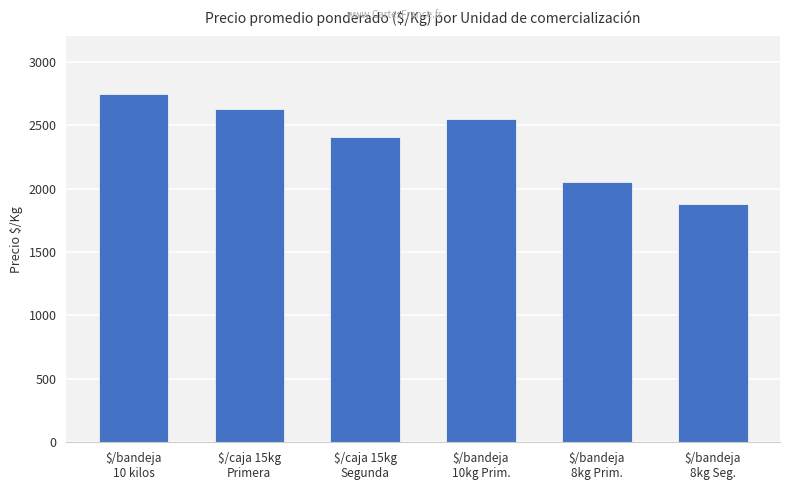

Rank the categories by value from lowest to highest.

$/bandeja
8kg Seg., $/bandeja
8kg Prim., $/caja 15kg
Segunda, $/bandeja
10kg Prim., $/caja 15kg
Primera, $/bandeja
10 kilos